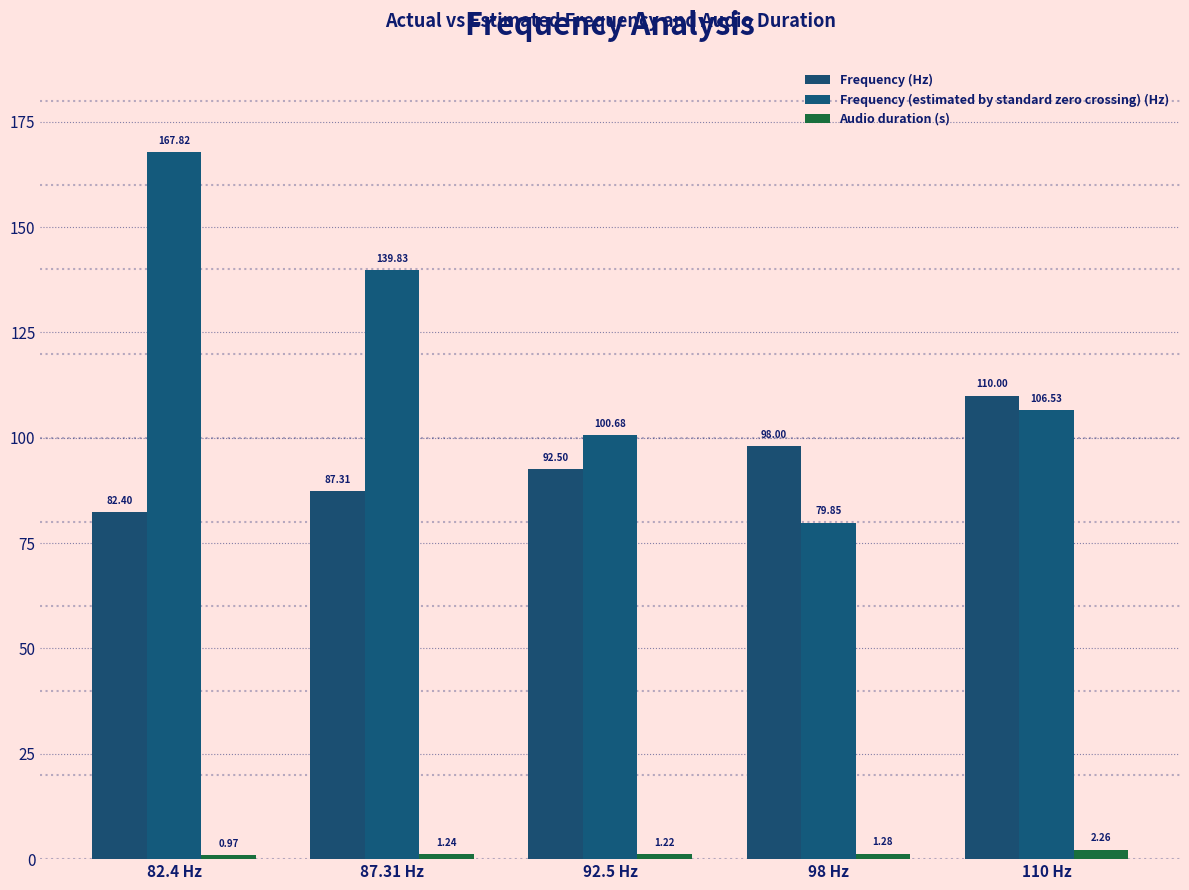

Where does the Frequency (estimated by standard zero crossing) (Hz) series first go above 106?

82.4 Hz